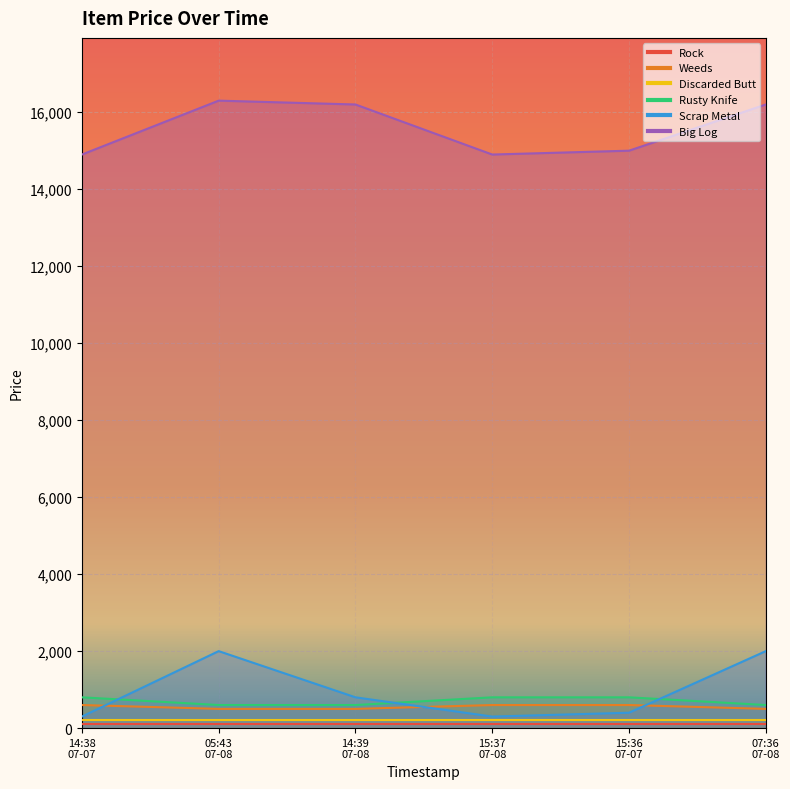

How many data points does each series have?

6